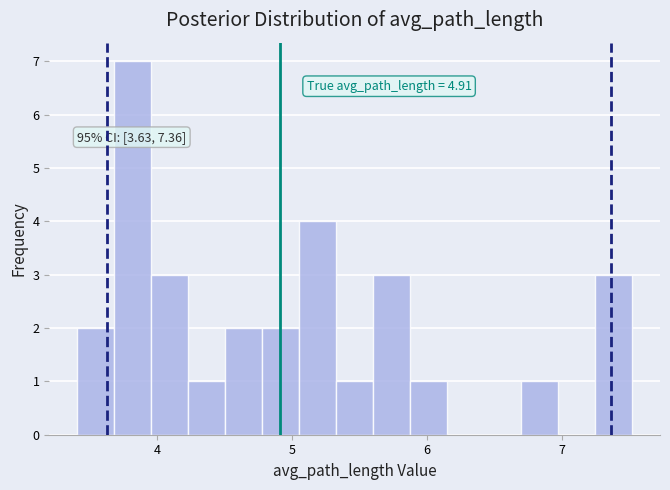

Read against the x-axis, roughly where is the centre of the tallest bar?

3.8